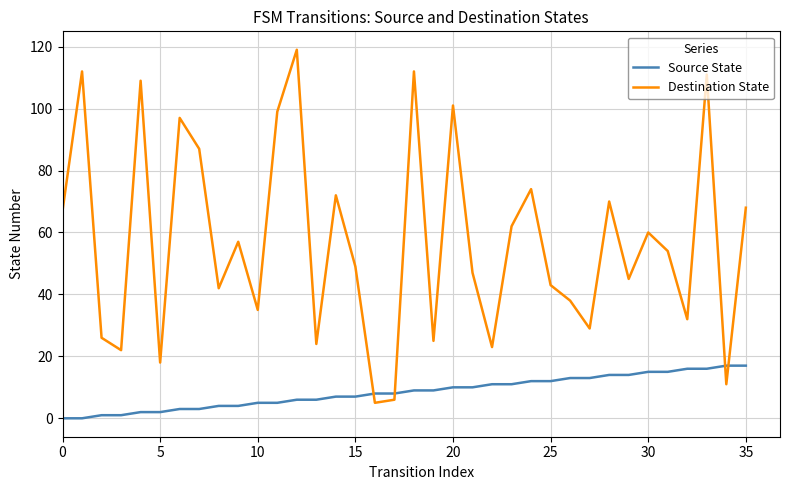

List the series in order of their peak value, lowest first.

Source State, Destination State